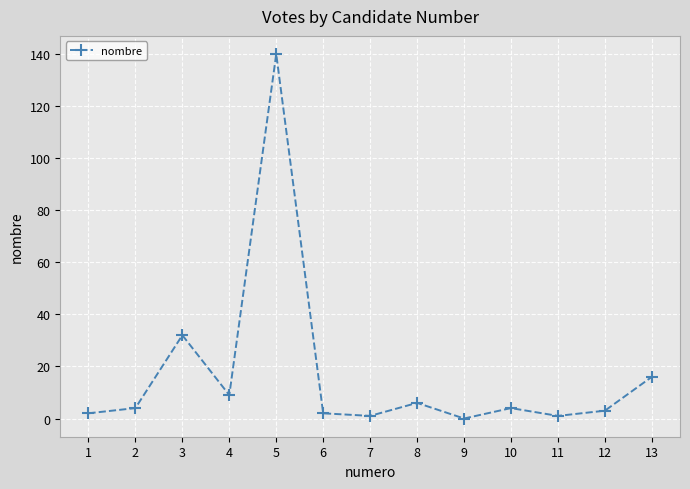

What is the sum of all values?

220